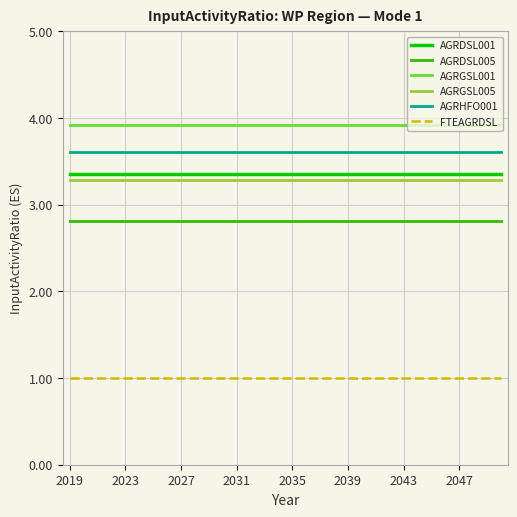

True or false: AGRGSL001 and AGRGSL005 cross at least once.

False